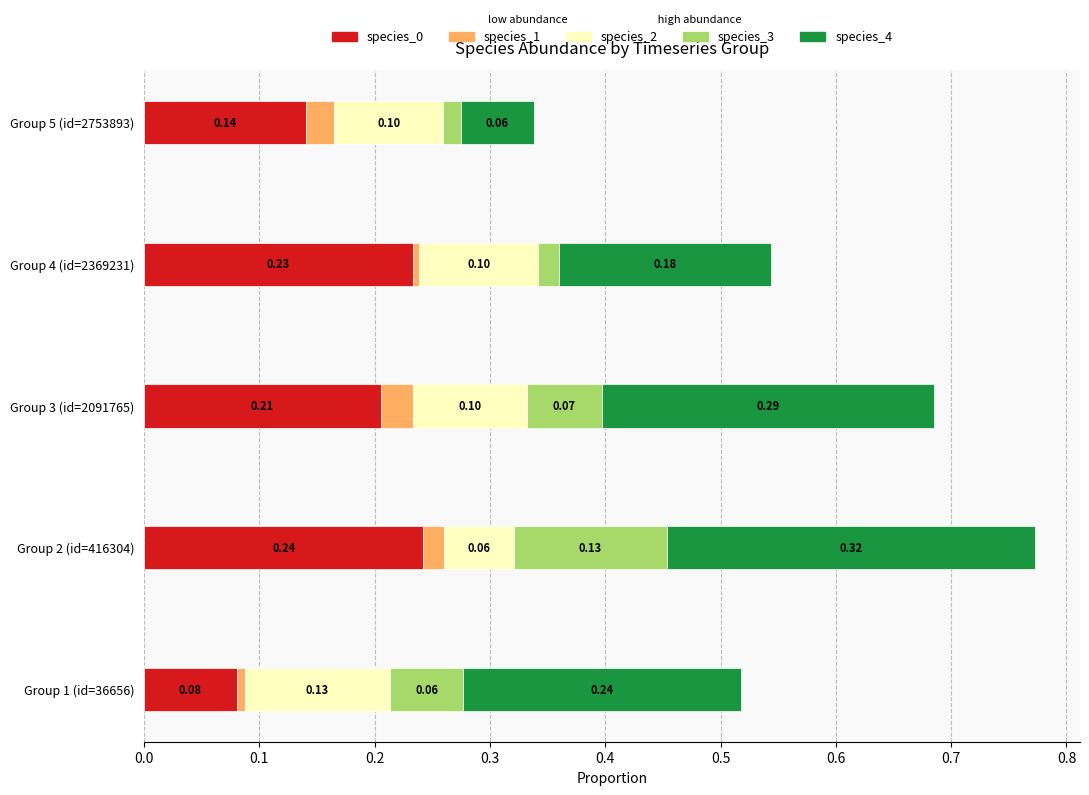

What is the sum of all species_0 values?

0.9